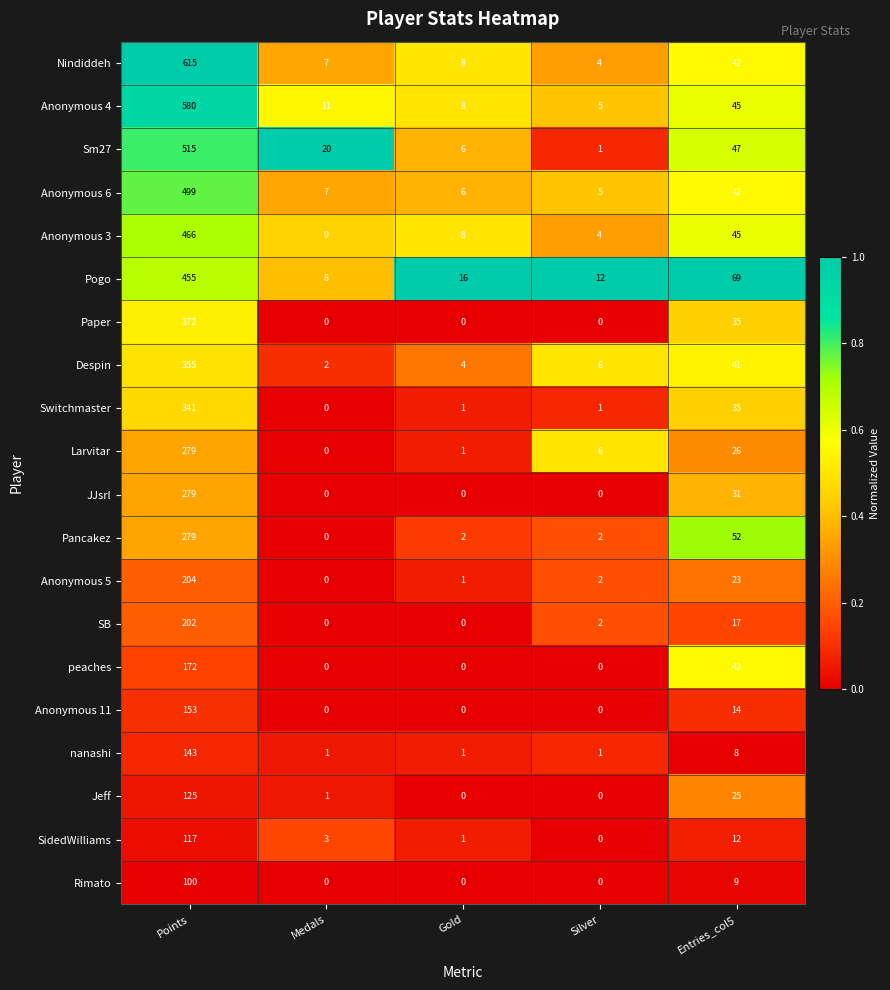

How many values in the Jeff series are below 1?

2